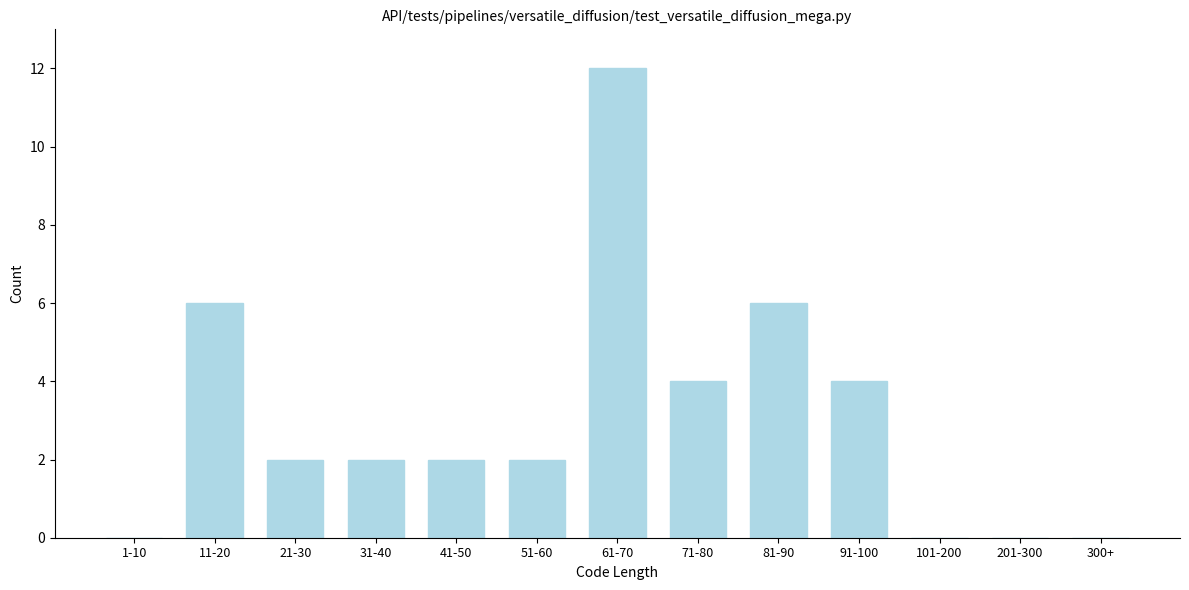

Reading right to left, extract all data points from this chart.

300+=0	201-300=0	101-200=0	91-100=4	81-90=6	71-80=4	61-70=12	51-60=2	41-50=2	31-40=2	21-30=2	11-20=6	1-10=0